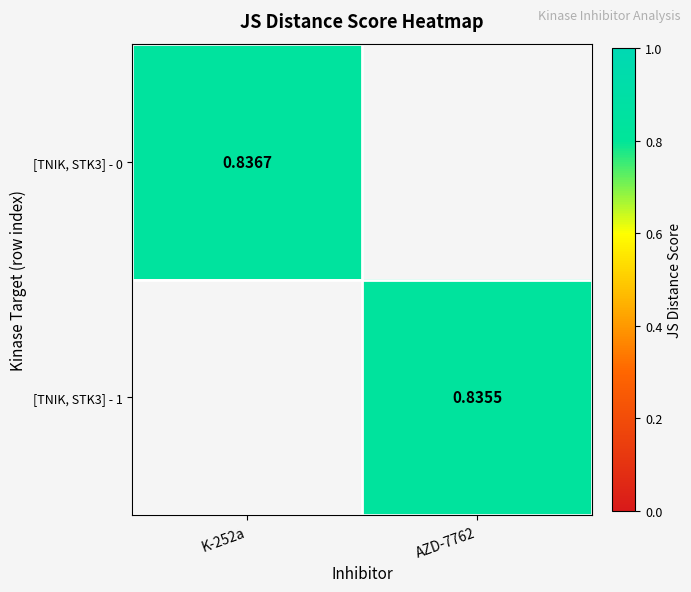

Is the value of [TNIK, STK3] - 1 at AZD-7762 greater than the value of [TNIK, STK3] - 0 at K-252a?

No